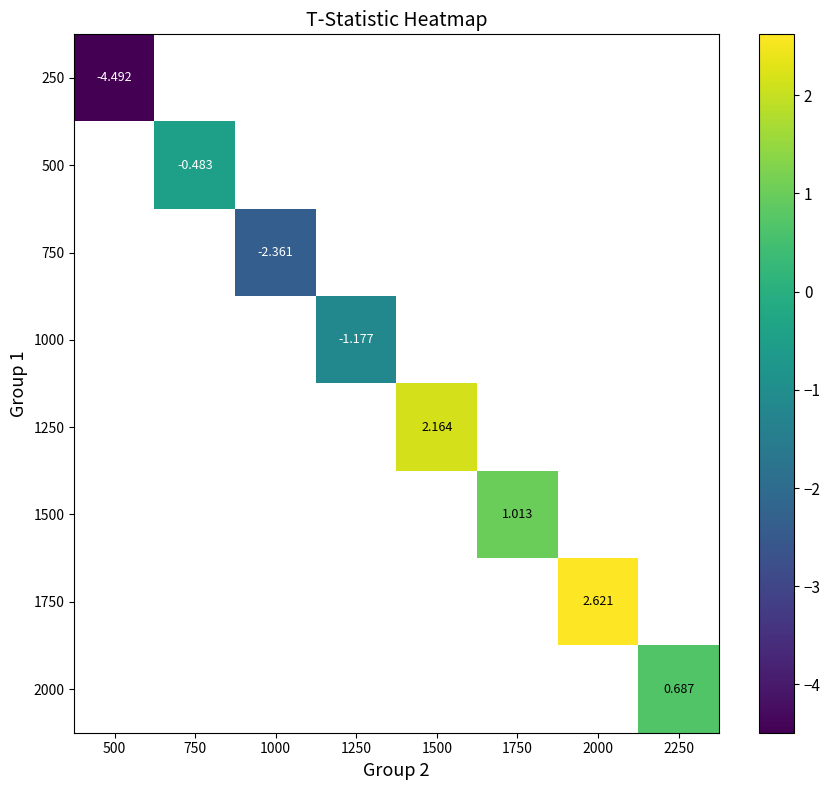

At 1000, list the series in order from smallest to largest.

250, 500, 750, 1000, 1250, 1500, 1750, 2000